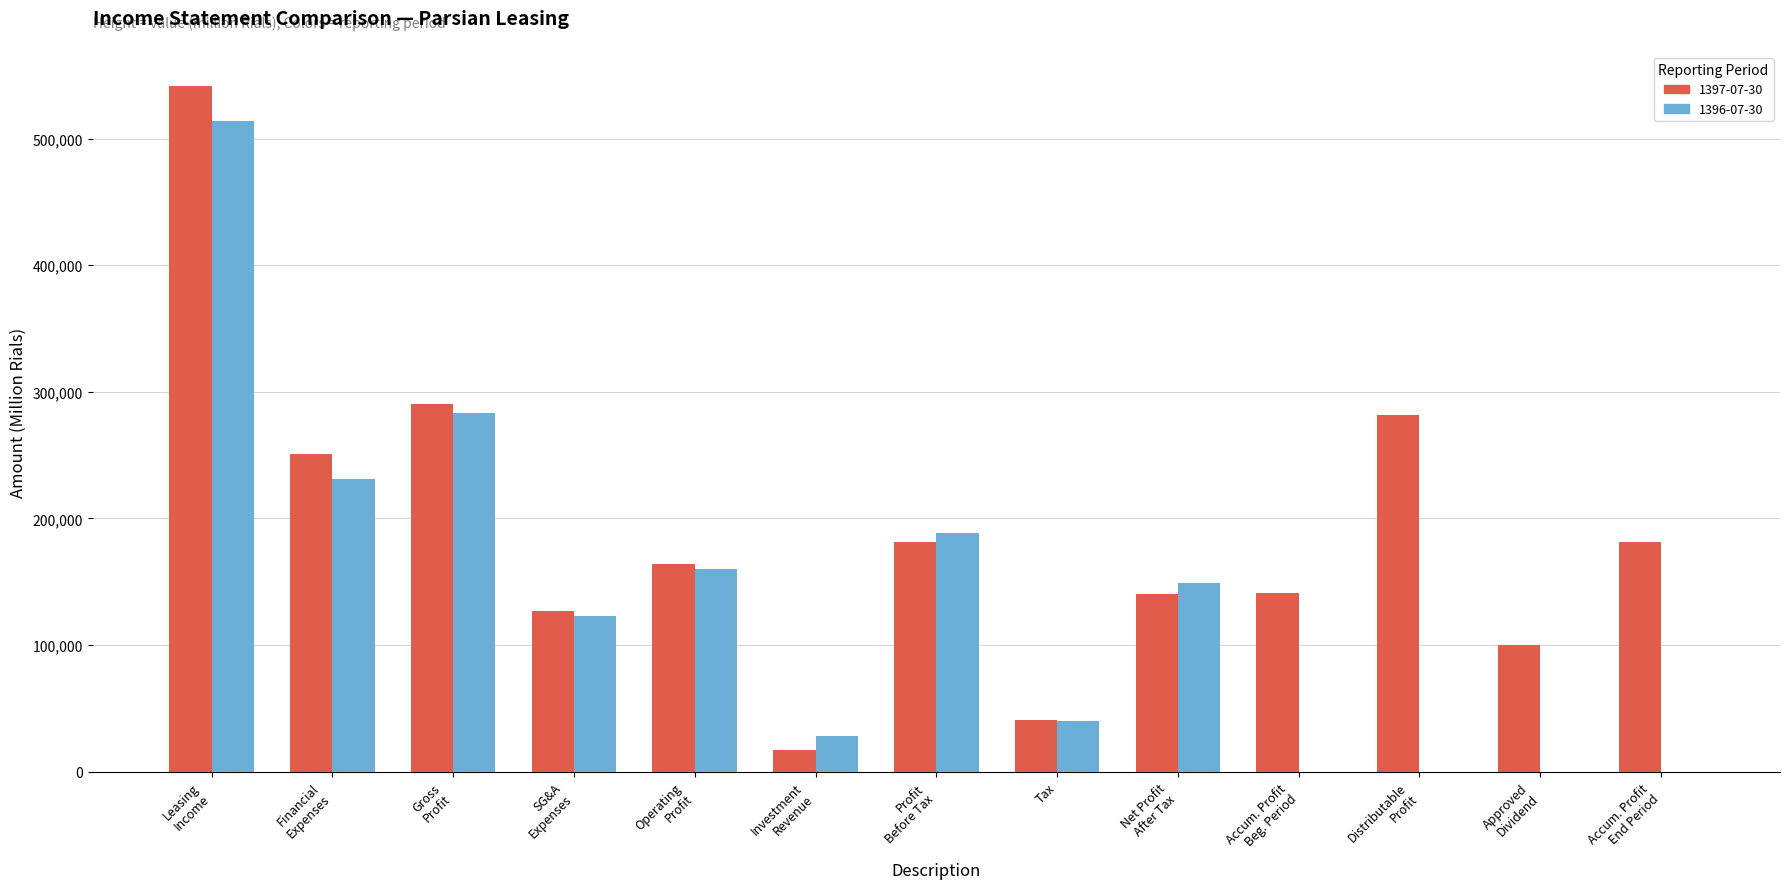

What is the maximum value shown in the chart?

541488